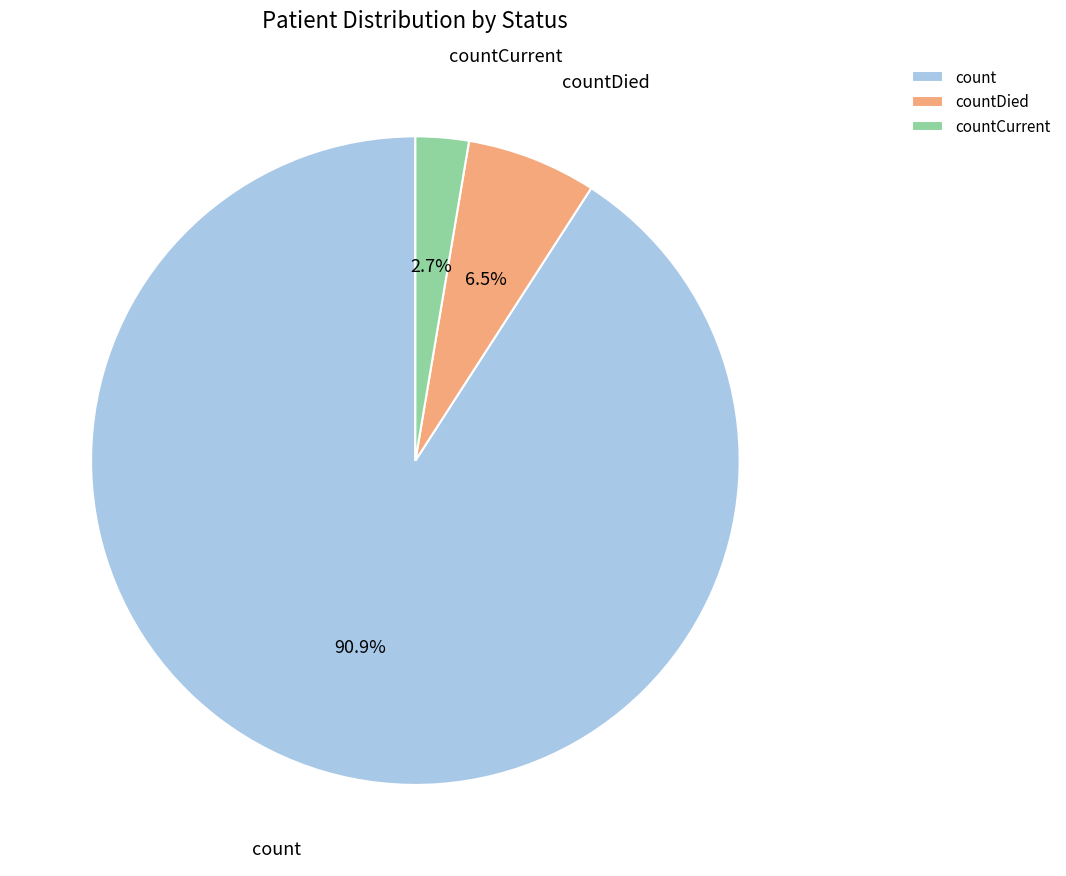

Which category has the smallest portion of the pie?

countCurrent